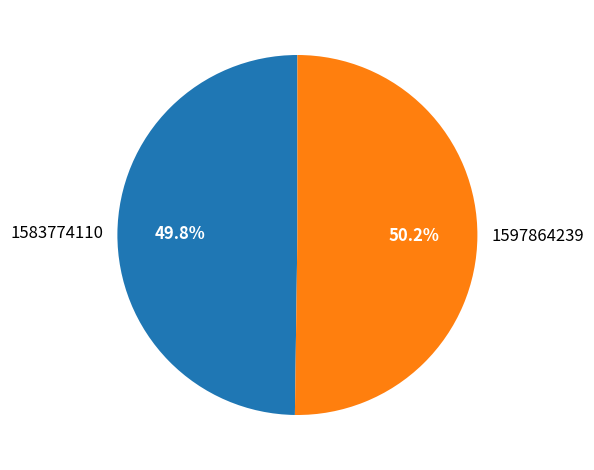

Approximately how many times larger is the value at 1597864239 compared to 1583774110?

1.0